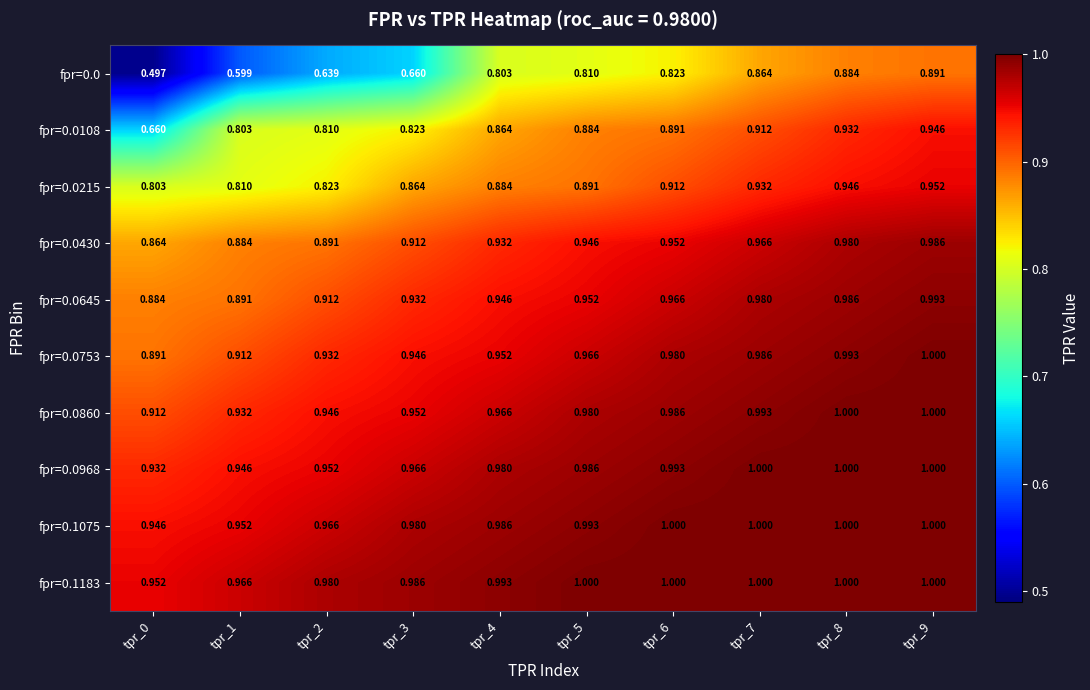

At which category is the sum across all series the highest?

tpr_9